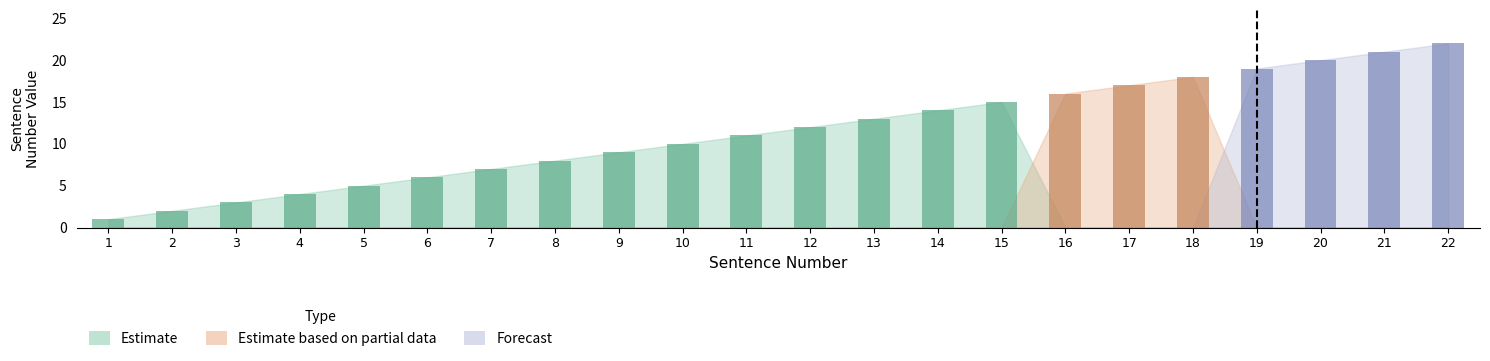

How many values in the Estimate series exceed 5?

10